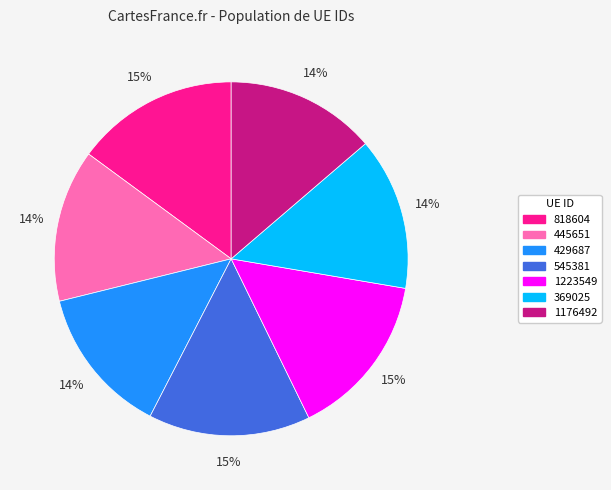

What percentage is the 445651 slice, to the nearest percent?

14%